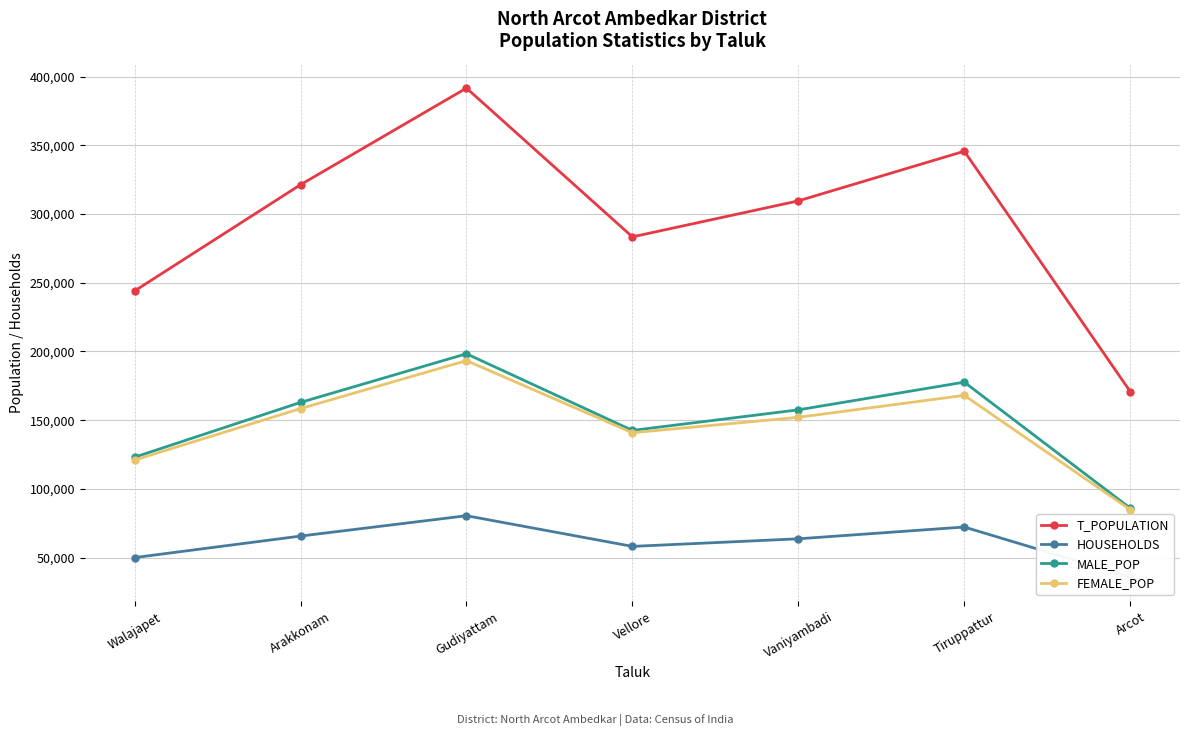

Between Arcot and Gudiyattam, which is larger?

Gudiyattam